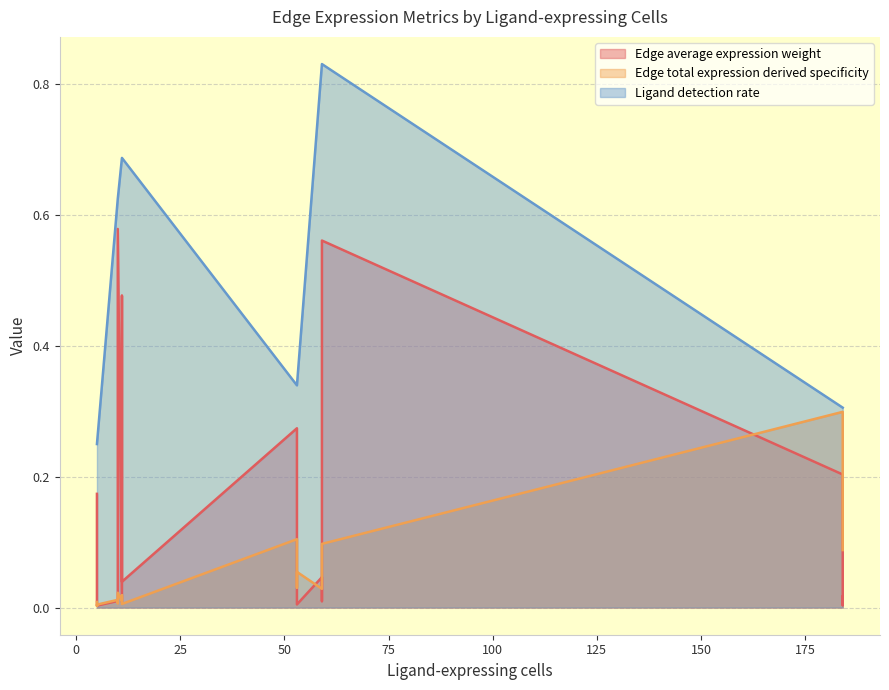

Is it true that Edge average expression weight equals 0.3 at ETC-Endo?

True